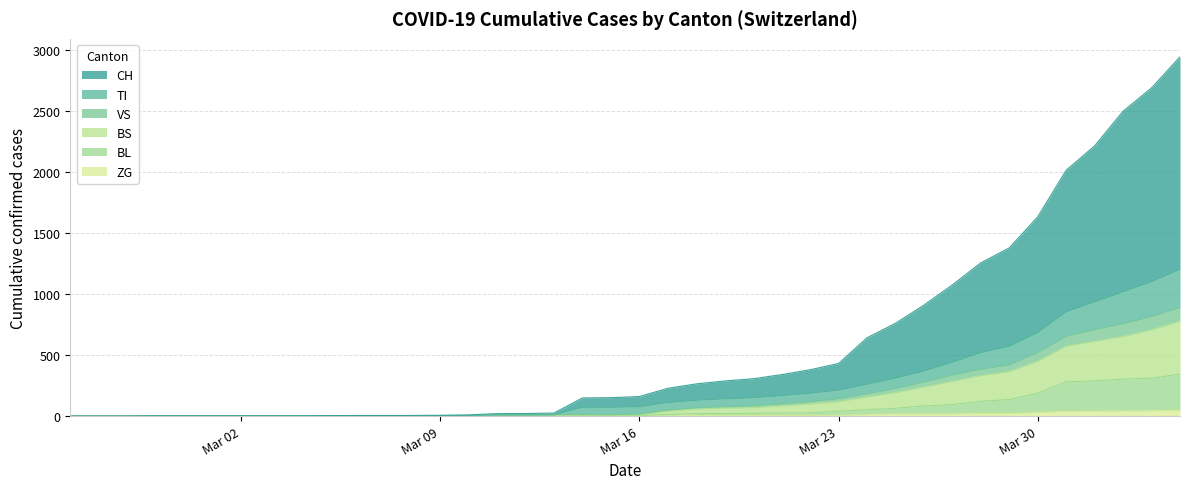

Which series has the largest total across all categories?

CH